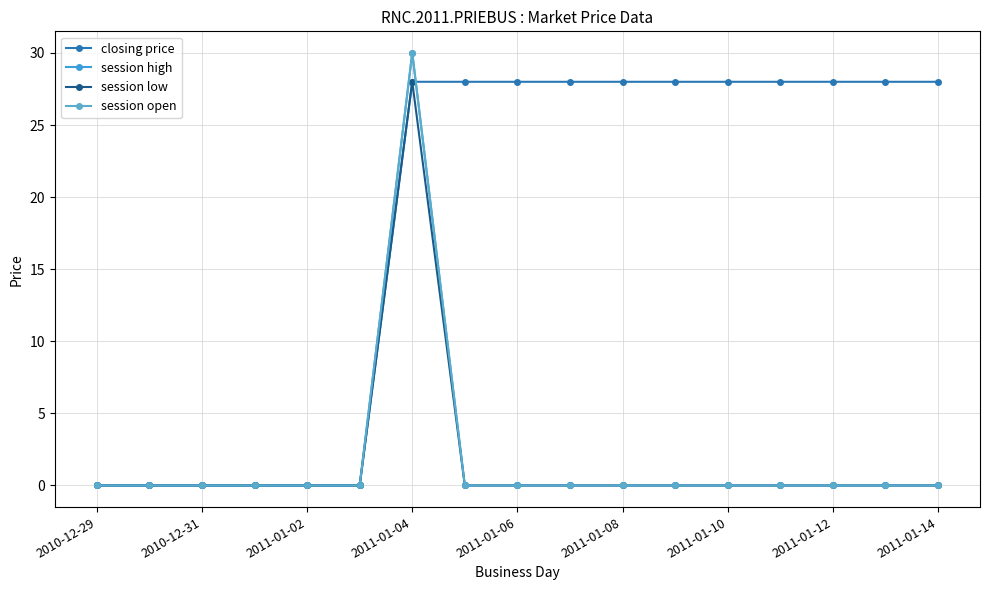

Is this an area chart (filled region under the line)?

No